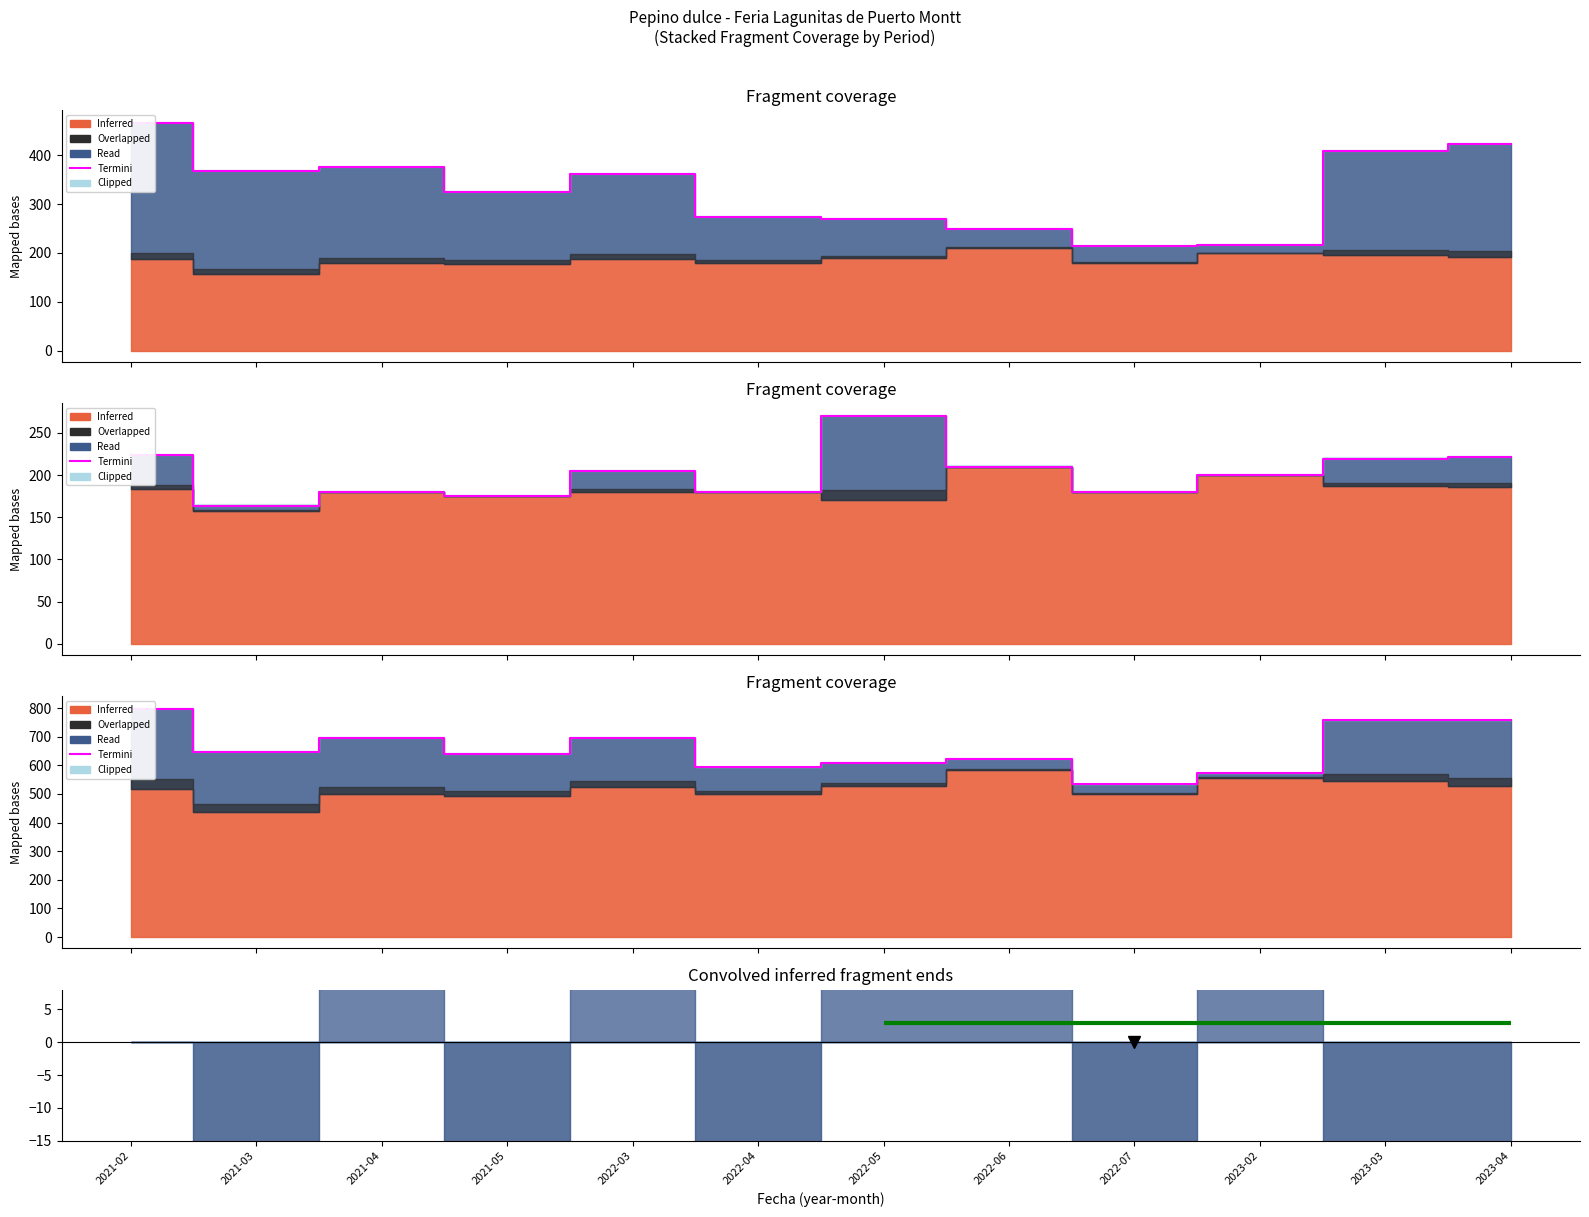

At which label does the data first exceed 647?

2021-02